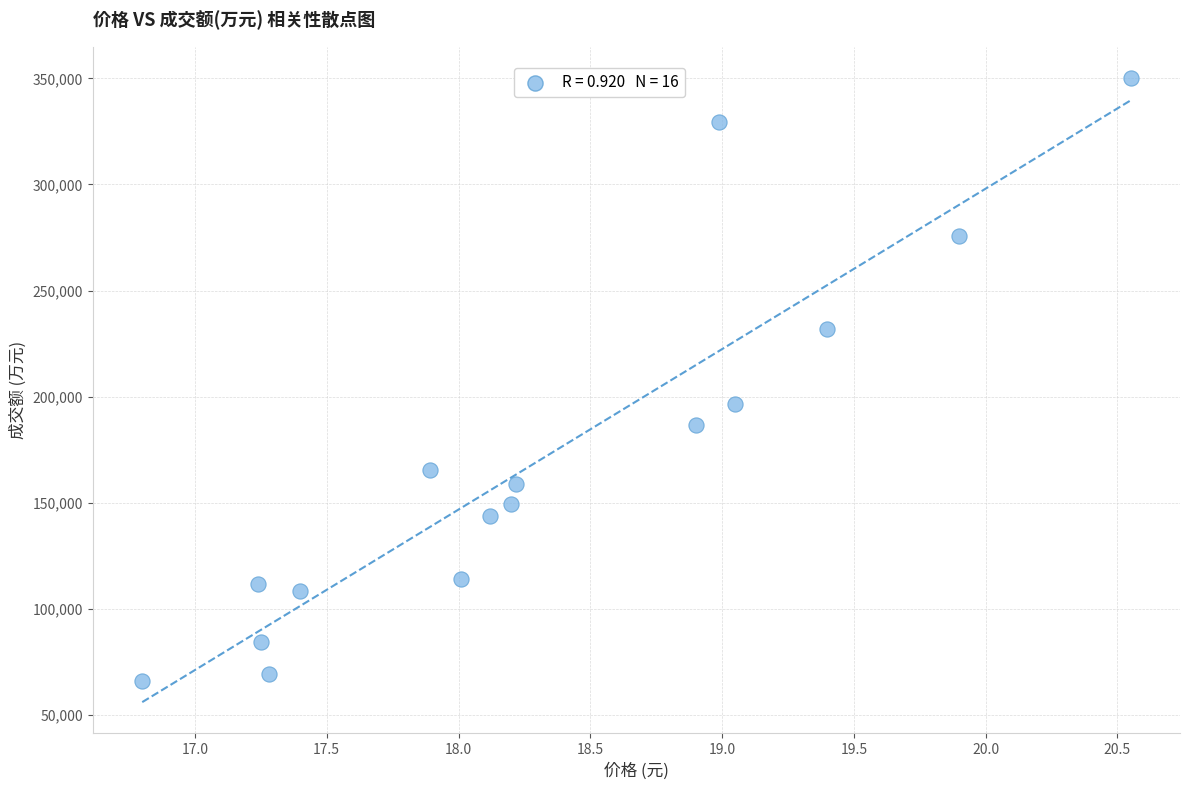

What Y value in the scatter plot is closest to 208102?

196728